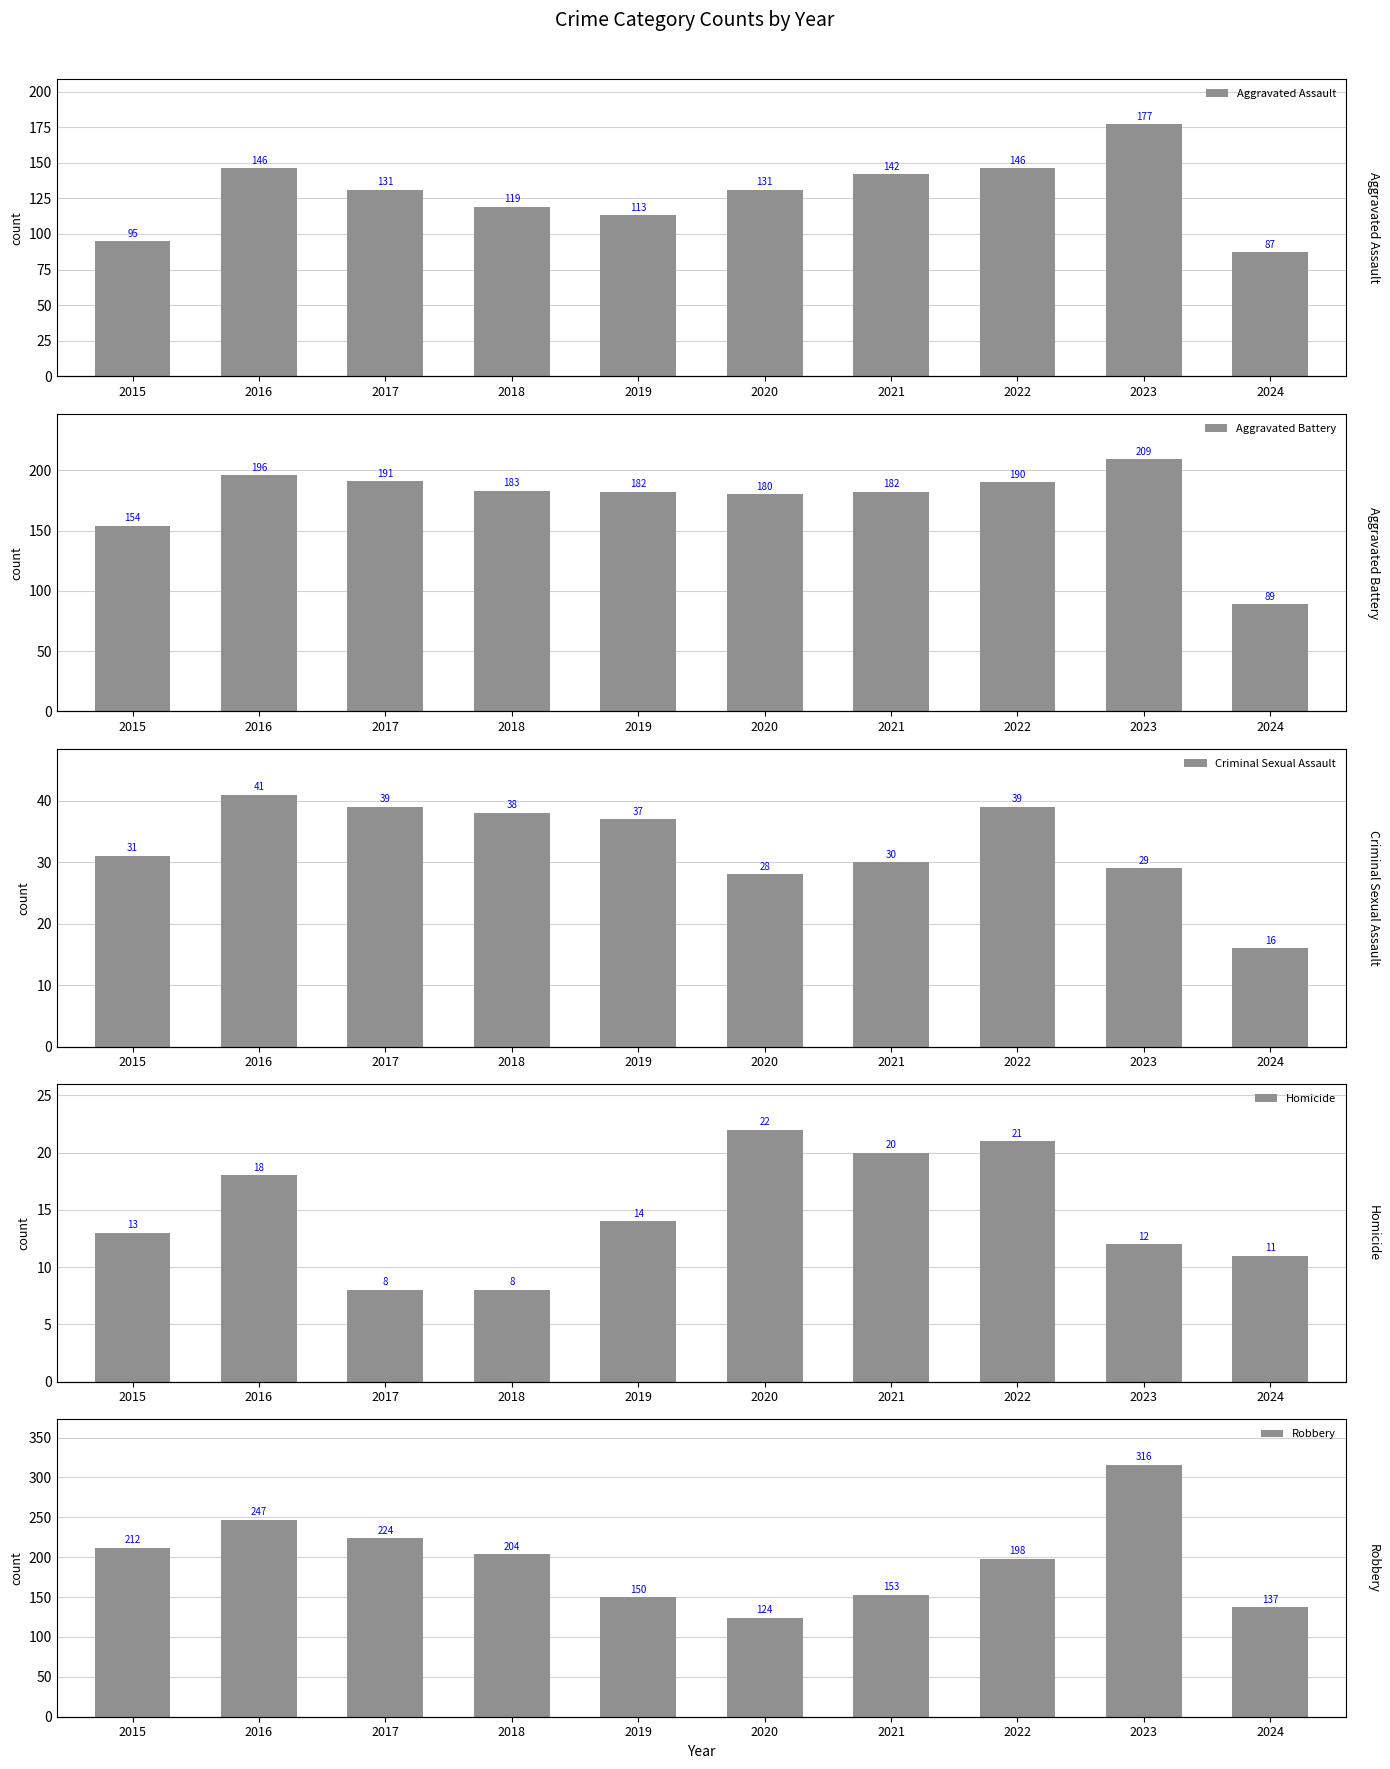

How many data points in Aggravated Assault are above 131?

4